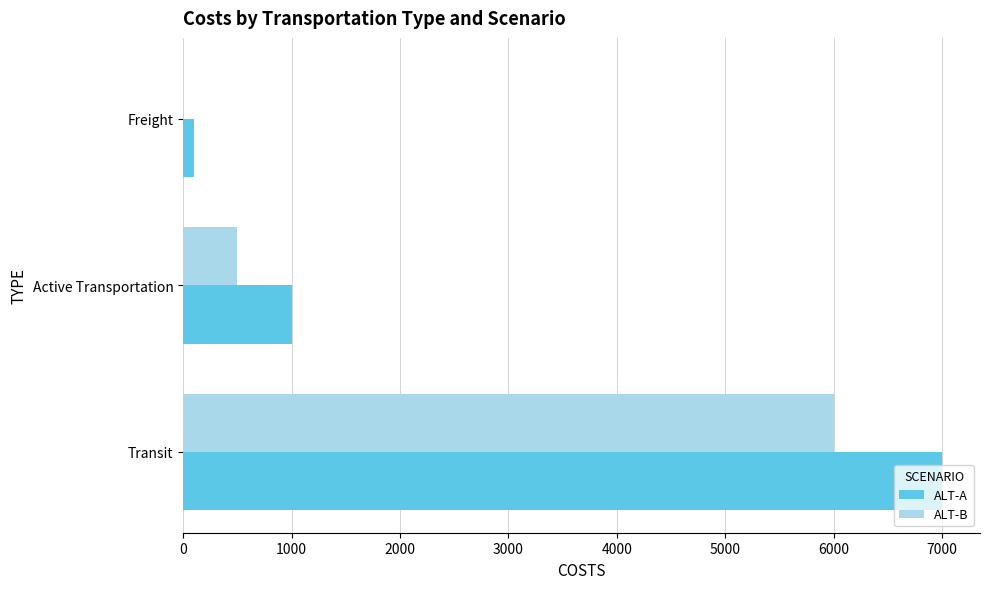

What is the sum of all ALT-B values?

6500